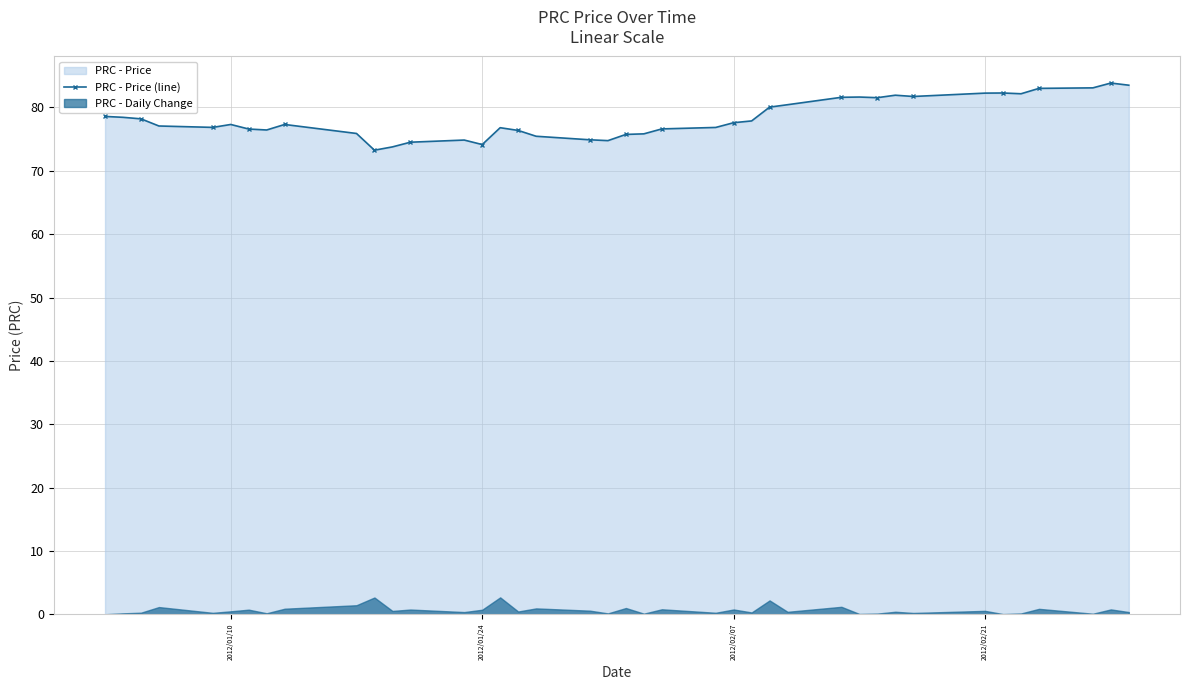

True or false: PRC - Price (line) has more than 1 points higher than both neighbors.

True